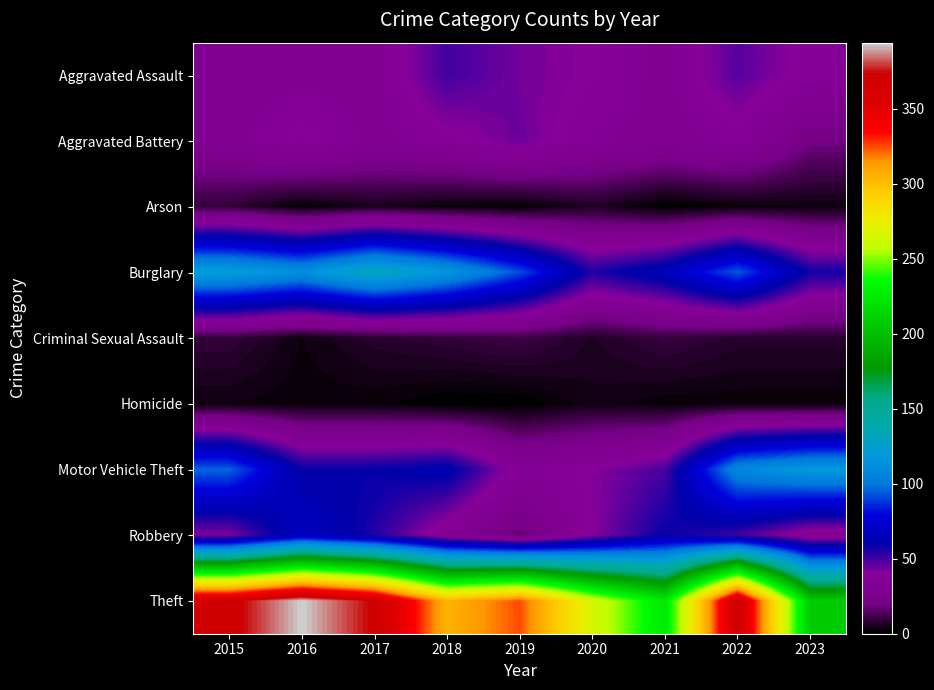

Which series has the largest total across all categories?

Theft